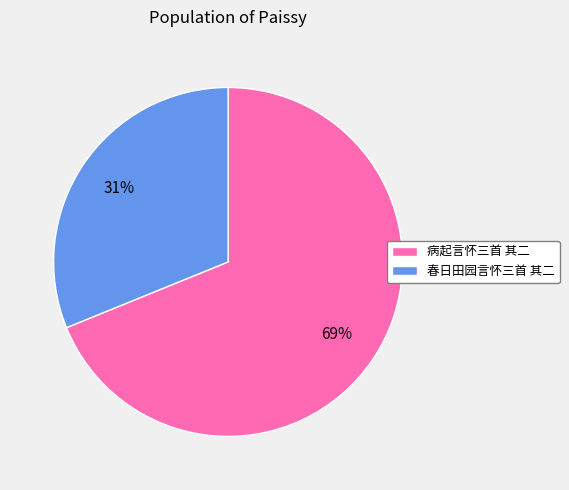

Which has a higher value, 病起言怀三首 其二 or 春日田园言怀三首 其二?

病起言怀三首 其二